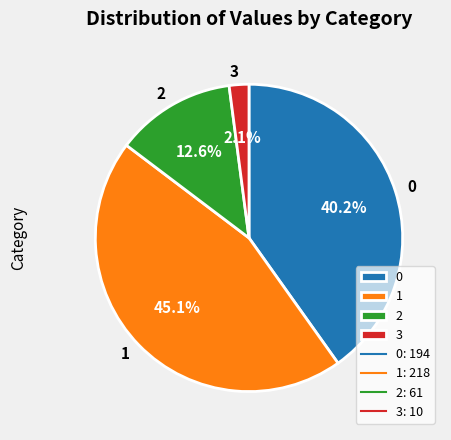

True or false: 0 accounts for 40% of the total.

True